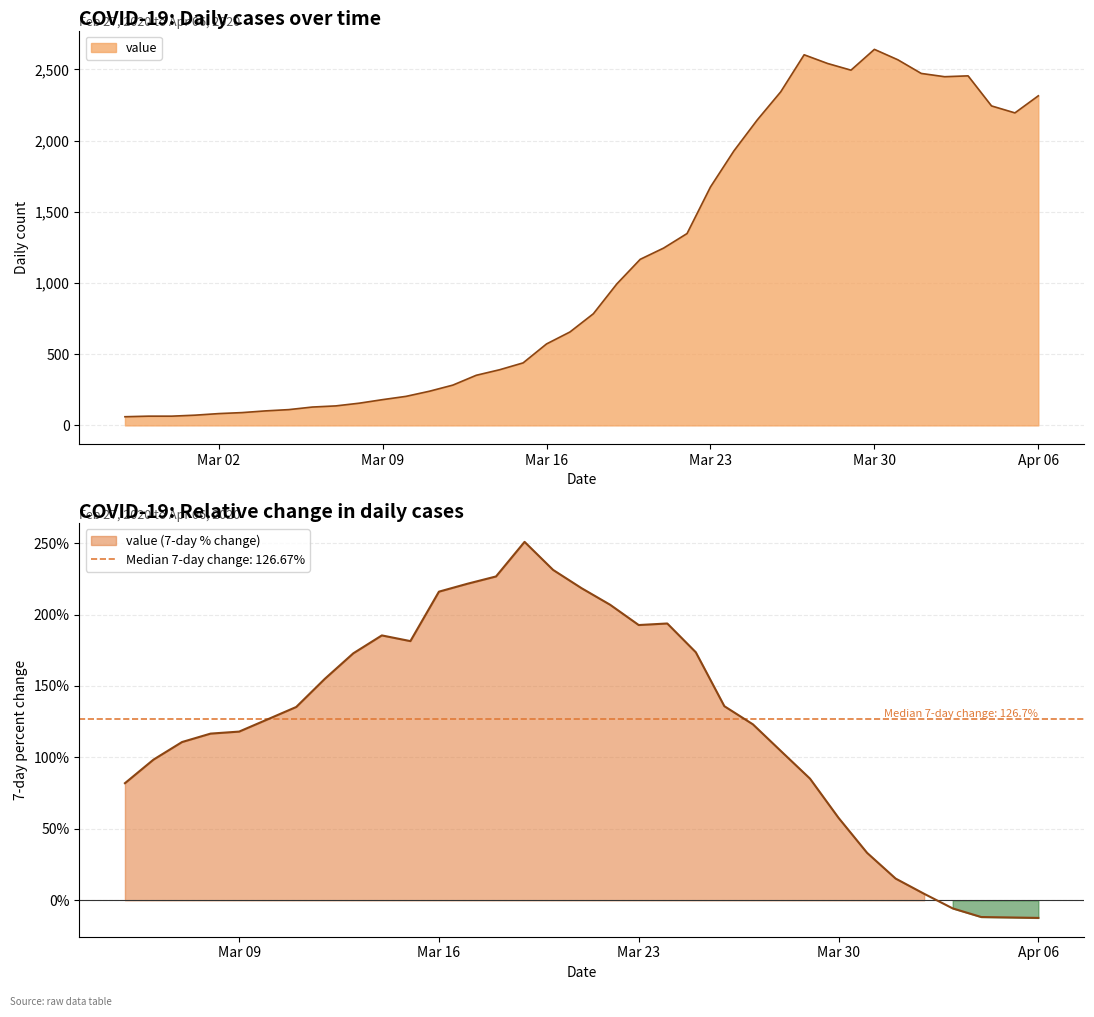

What is the sum of all values?

44980